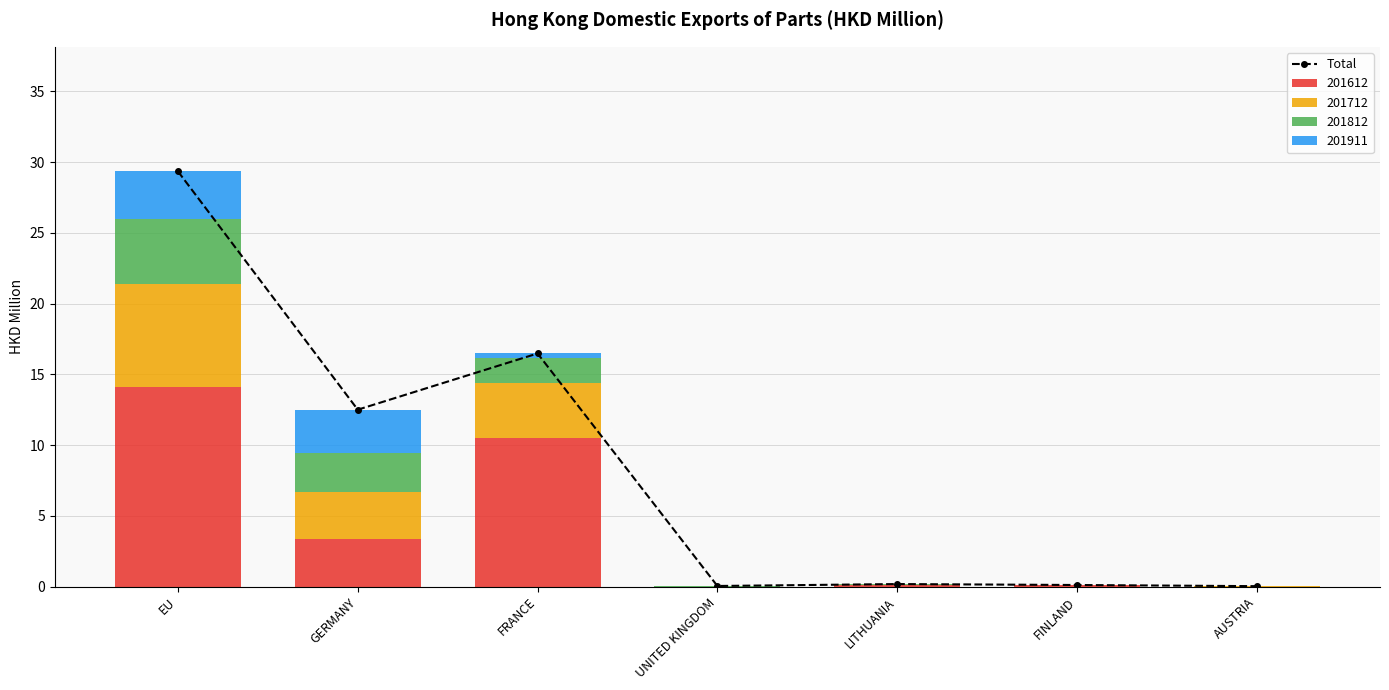

What is the sum of all values?

58.7